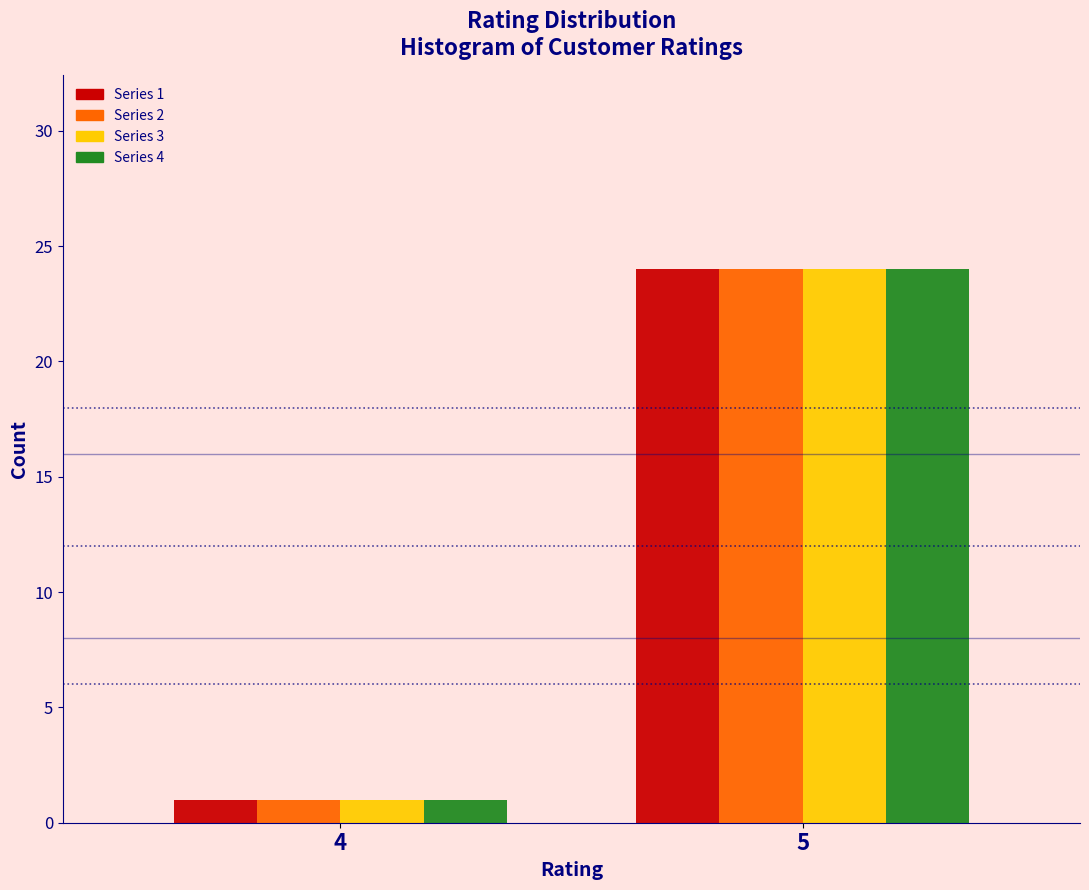

Reading left to right, extract all data points from this chart.

Series 1: 4=1	5=24
Series 2: 4=1	5=24
Series 3: 4=1	5=24
Series 4: 4=1	5=24